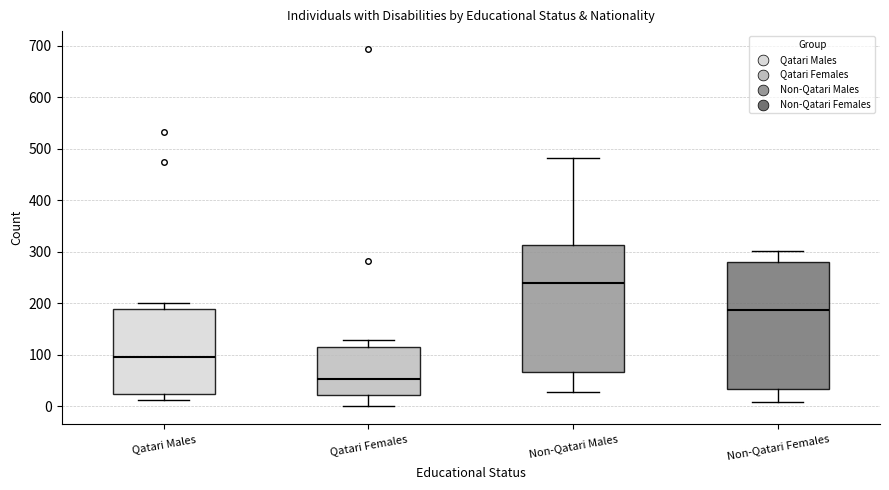

Reading left to right, transcribe this box plot: for each box, give where its median line is, the range the box spans, and where its two whiskers end, as read against the y-axis. The values are not printed on the chart, so give them approximately, as read against the axis.

Qatari Males: median 100, box 20 to 190, whiskers 10 to 200
Qatari Females: median 50, box 20 to 110, whiskers 0 to 130
Non-Qatari Males: median 240, box 70 to 310, whiskers 30 to 480
Non-Qatari Females: median 190, box 30 to 280, whiskers 10 to 300